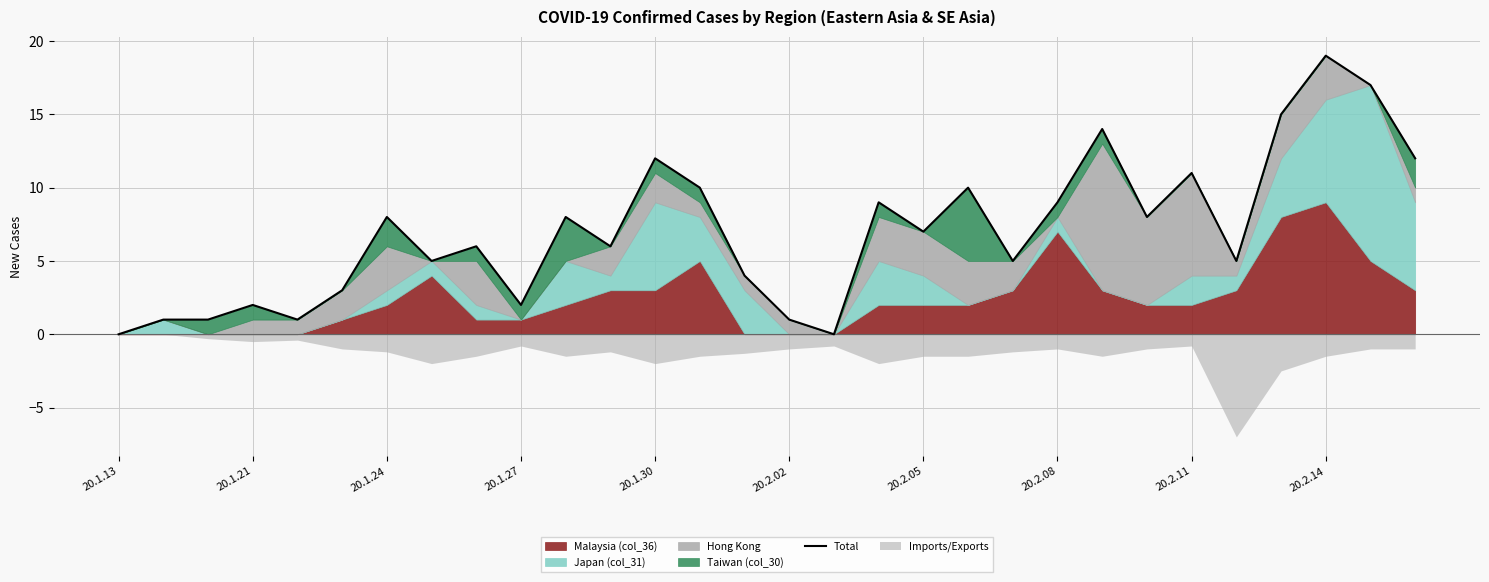

What is the sum of all values?

211